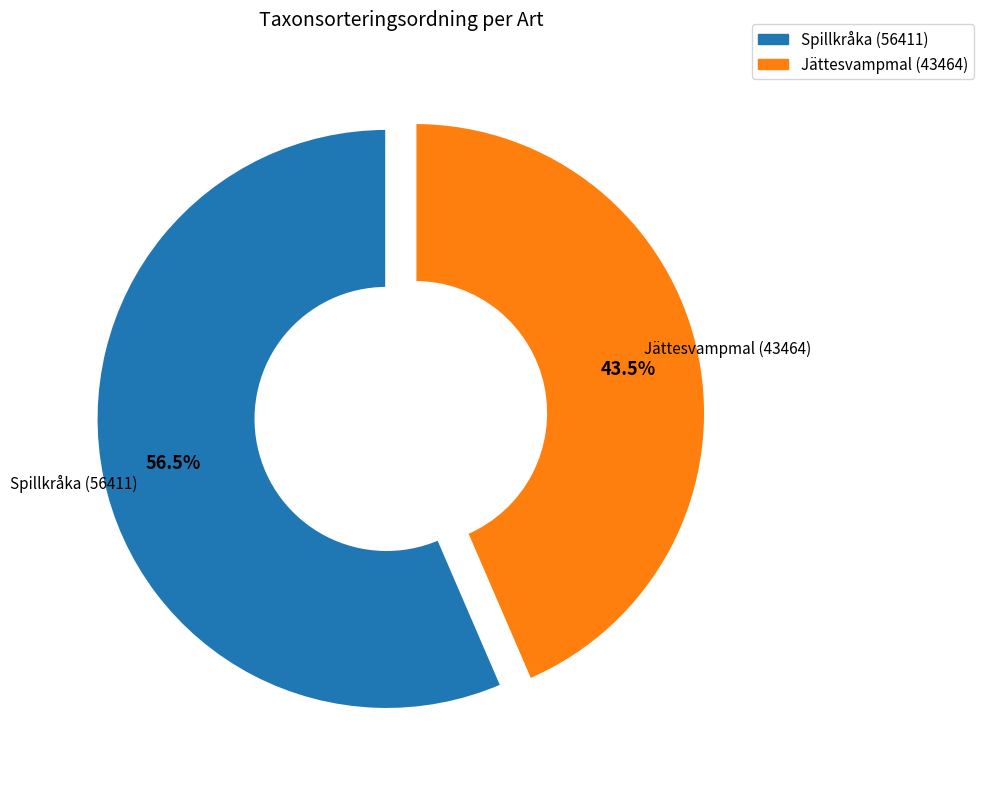

Which category accounts for the majority?

Spillkråka (56411)